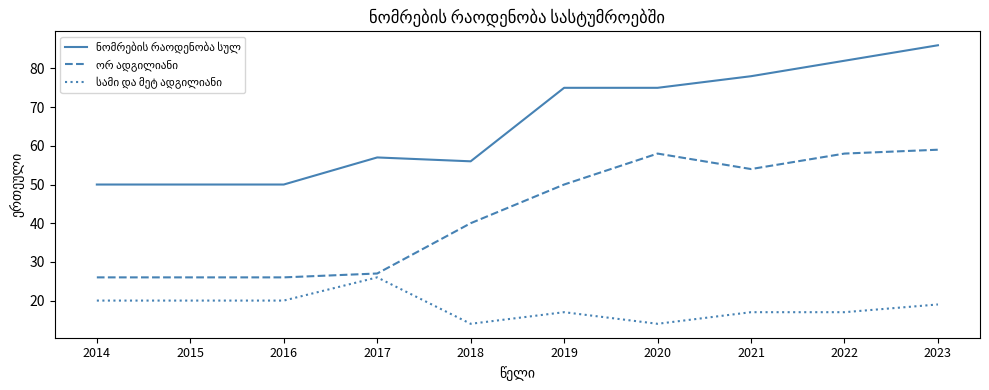

What is the total value across all series at 2022?

157